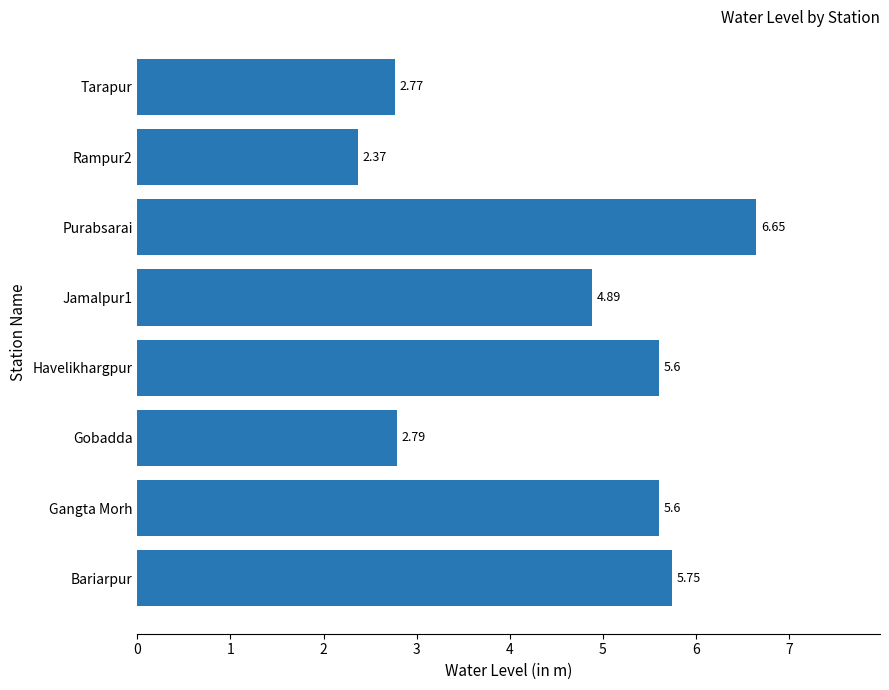

How many values are below 5?

4